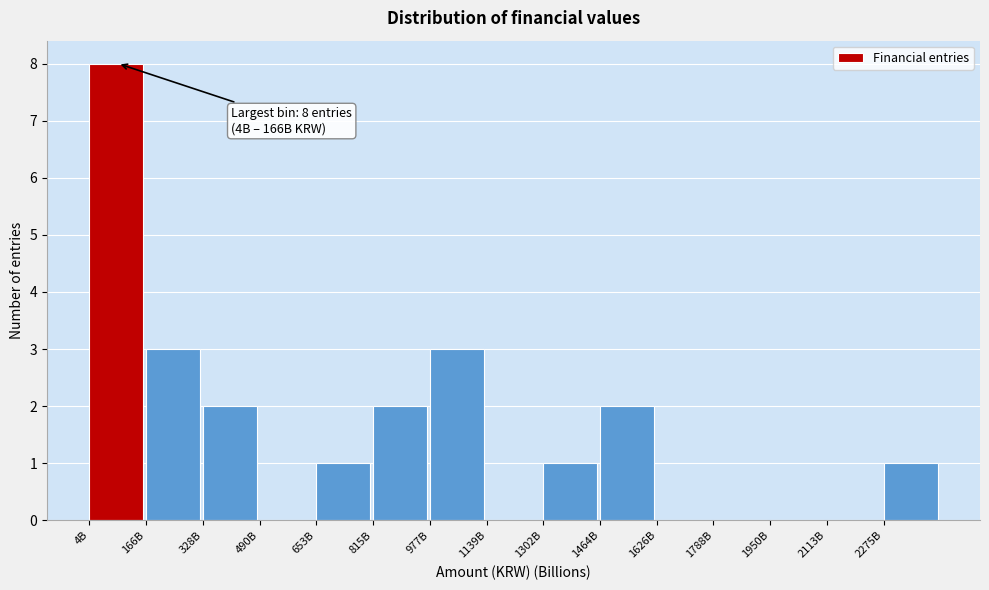

Reading left to right, transcribe all the data shown in this chart.

4B=8	166B=3	328B=2	490B=0	653B=1	815B=2	977B=3	1139B=0	1302B=1	1464B=2	1626B=0	1788B=0	1950B=0	2113B=0	2275B=1